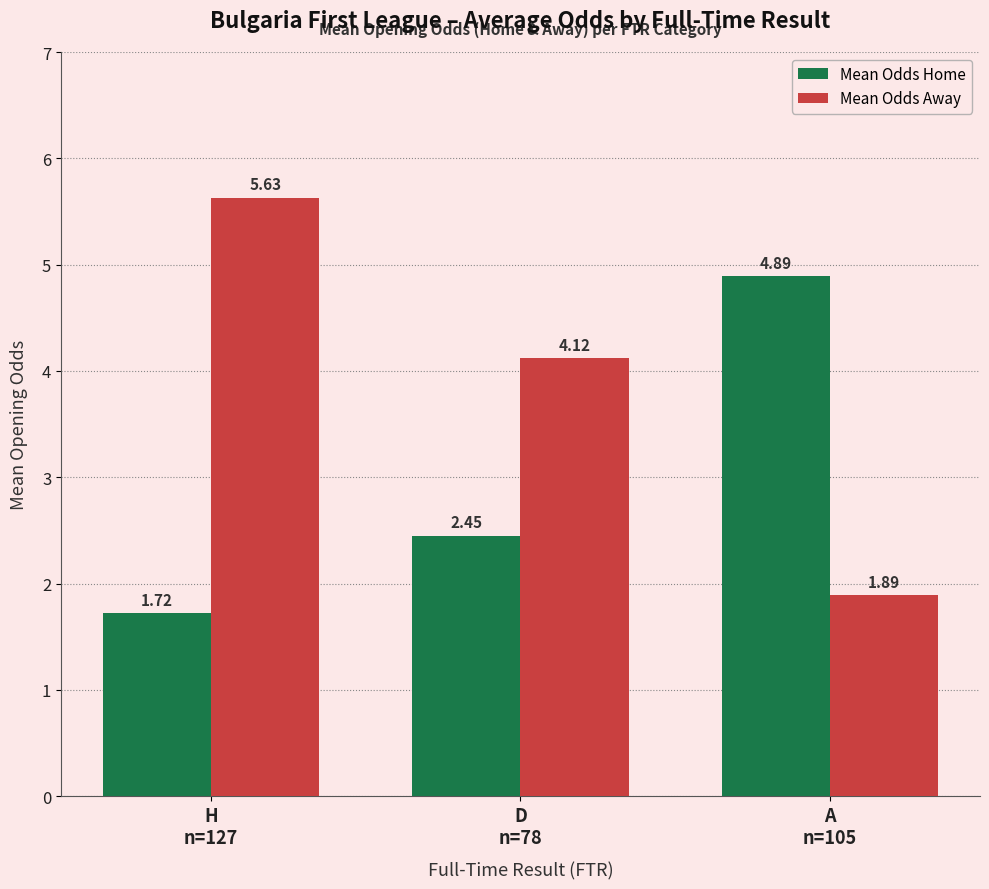

List the series in order of their peak value, highest first.

Mean Odds Away, Mean Odds Home